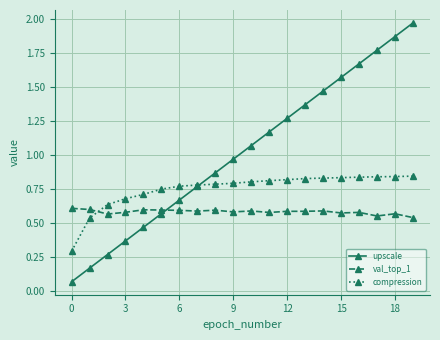

True or false: upscale has more than 1 points higher than both neighbors.

False